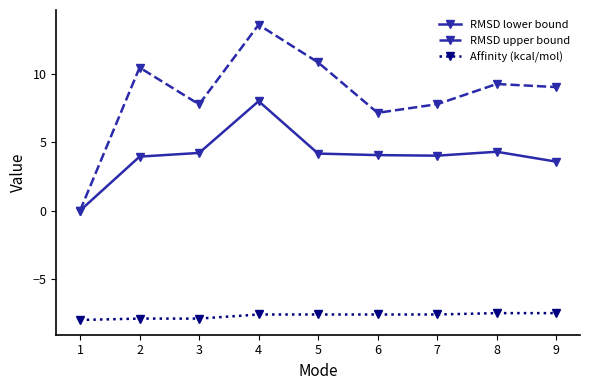

True or false: RMSD lower bound and Affinity (kcal/mol) cross at least once.

False